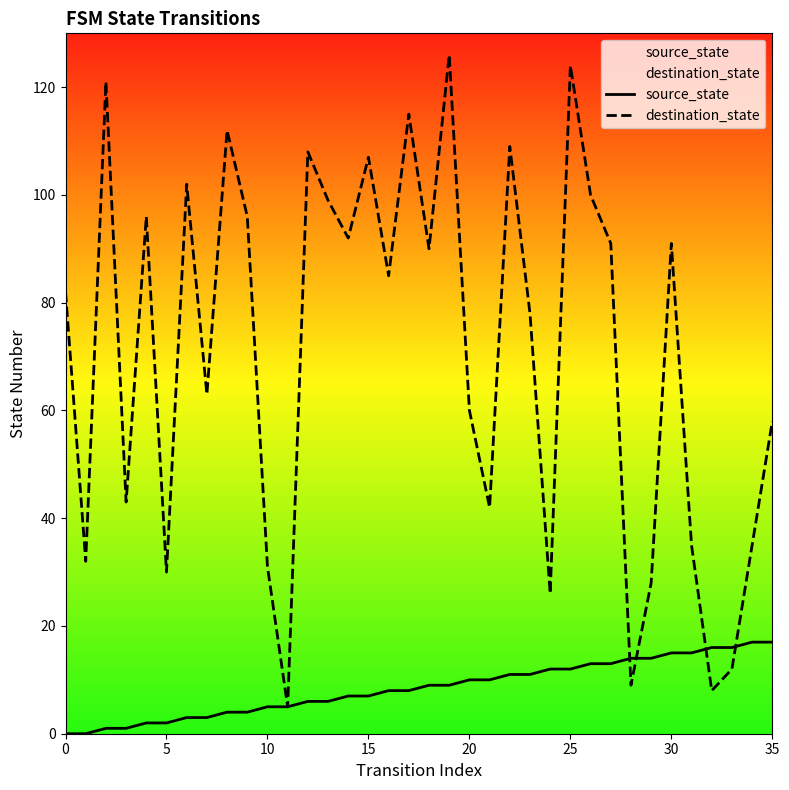

Does the chart display data point markers on the line(s)?

No